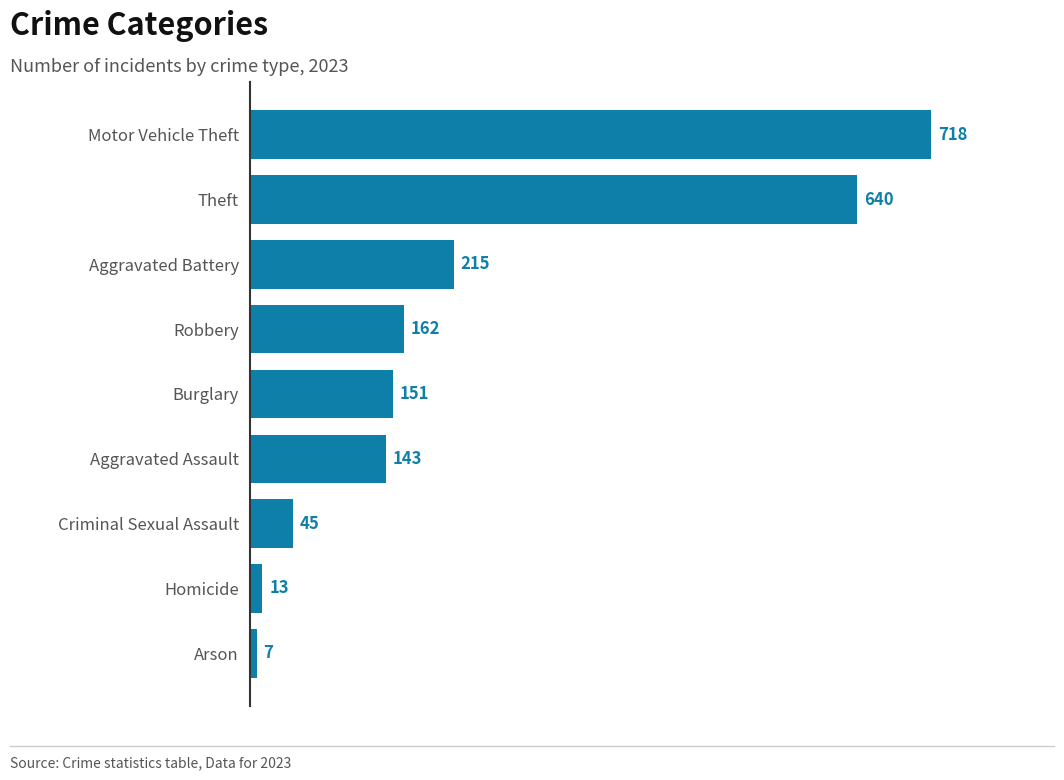

What is the difference between the maximum and minimum values?

711